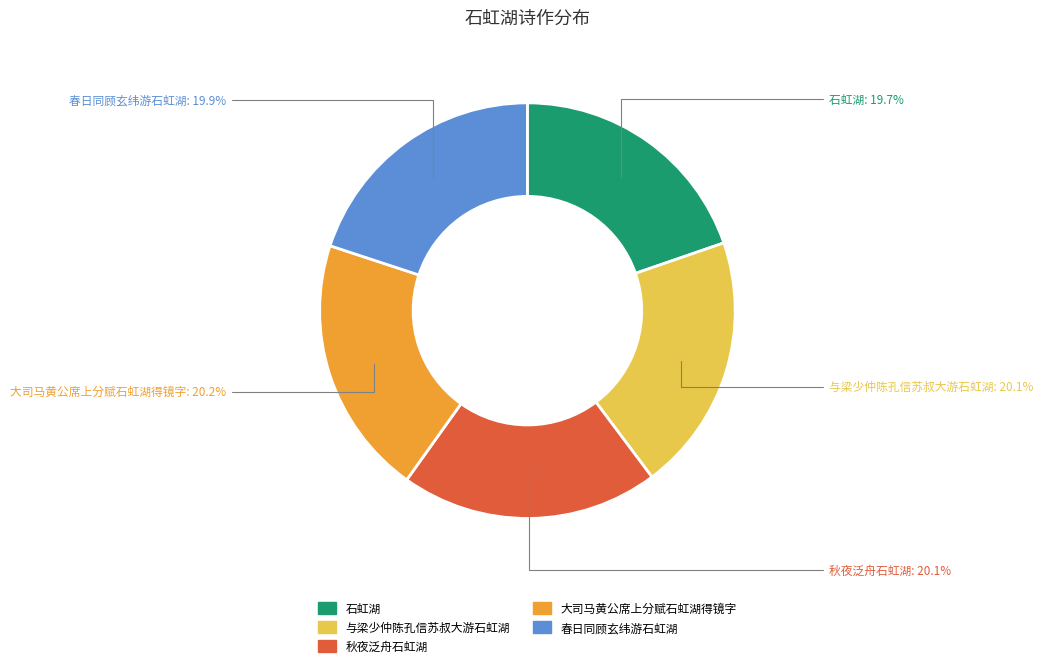

Is there a majority slice in this chart?

No